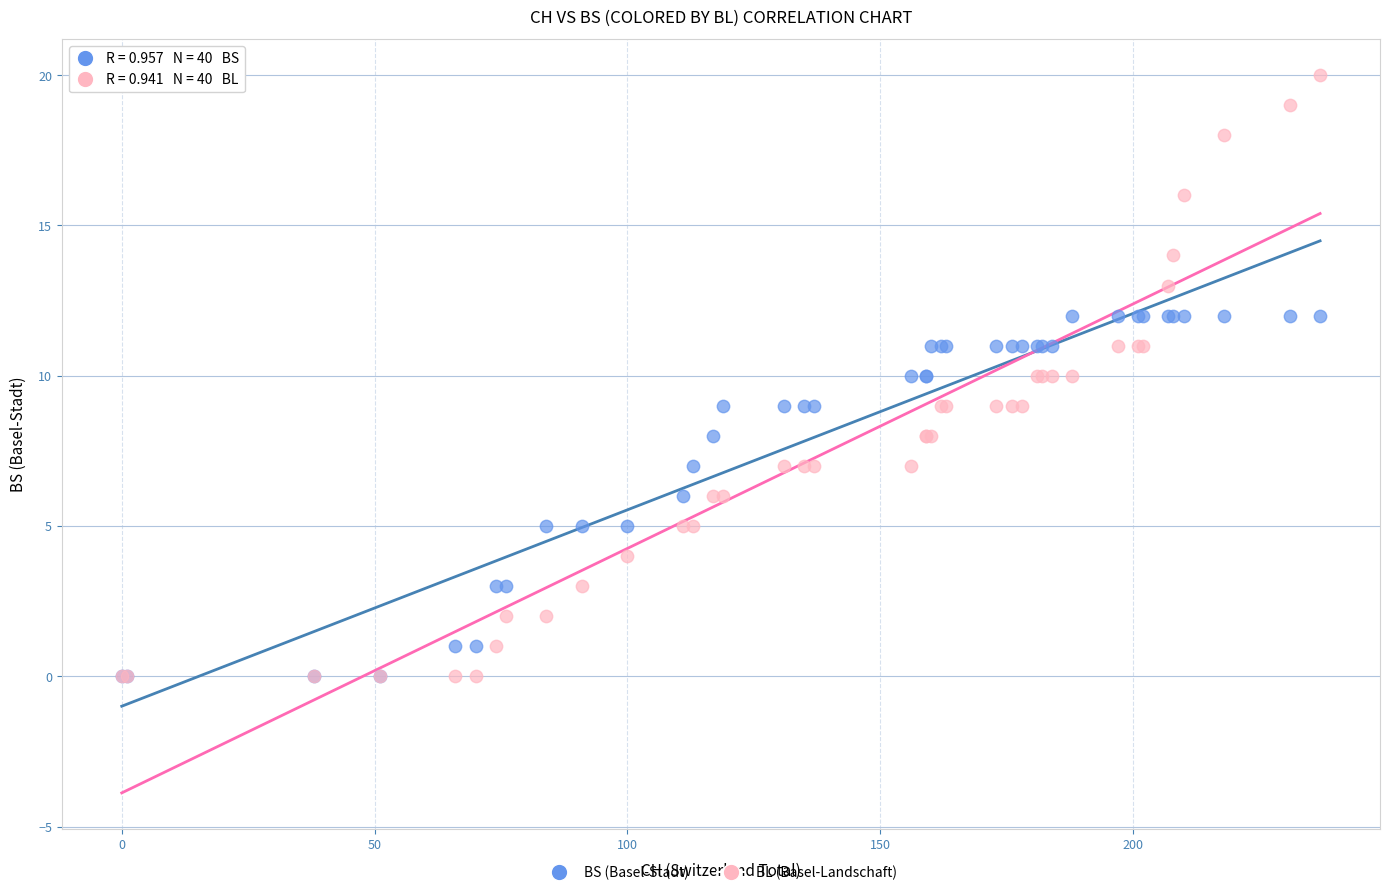

Which series contains the highest Y value?

BL (Basel-Landschaft)